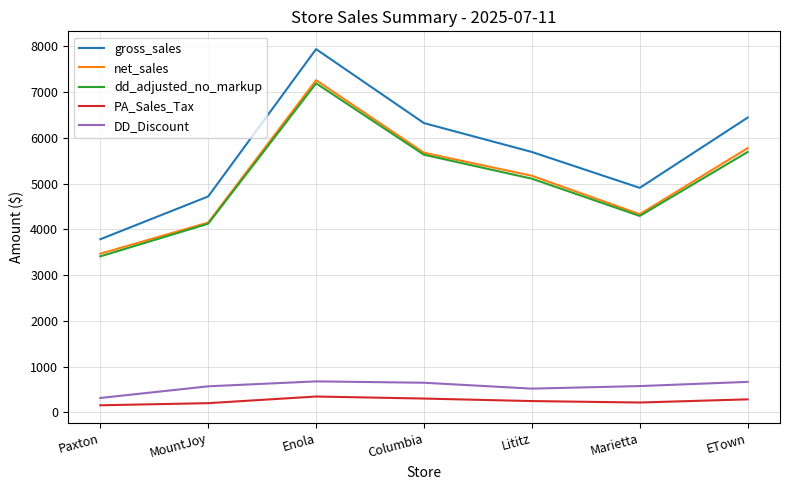

How many lines are shown in the chart?

5